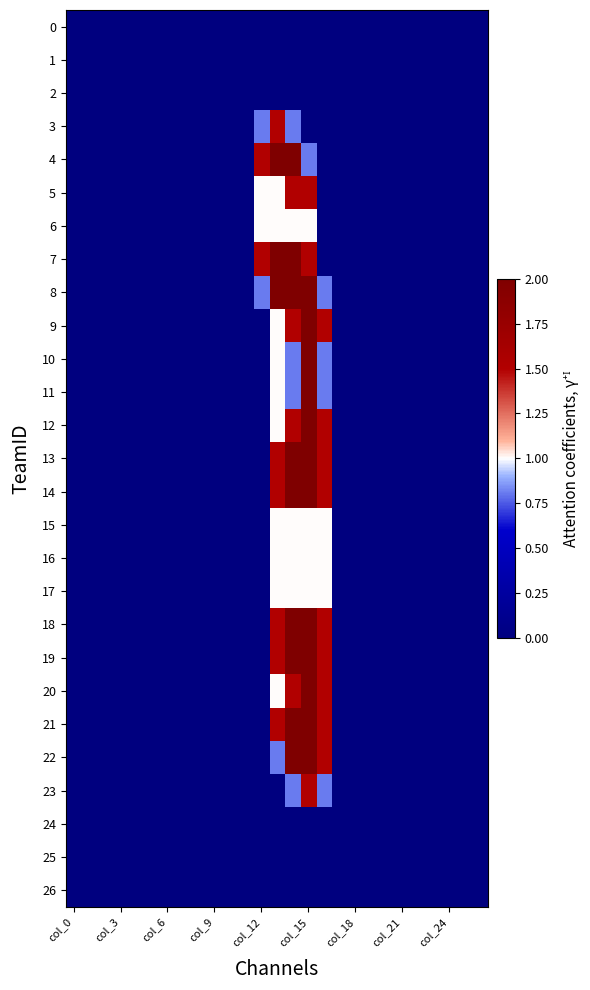

At which category is the sum across all series the highest?

col_15